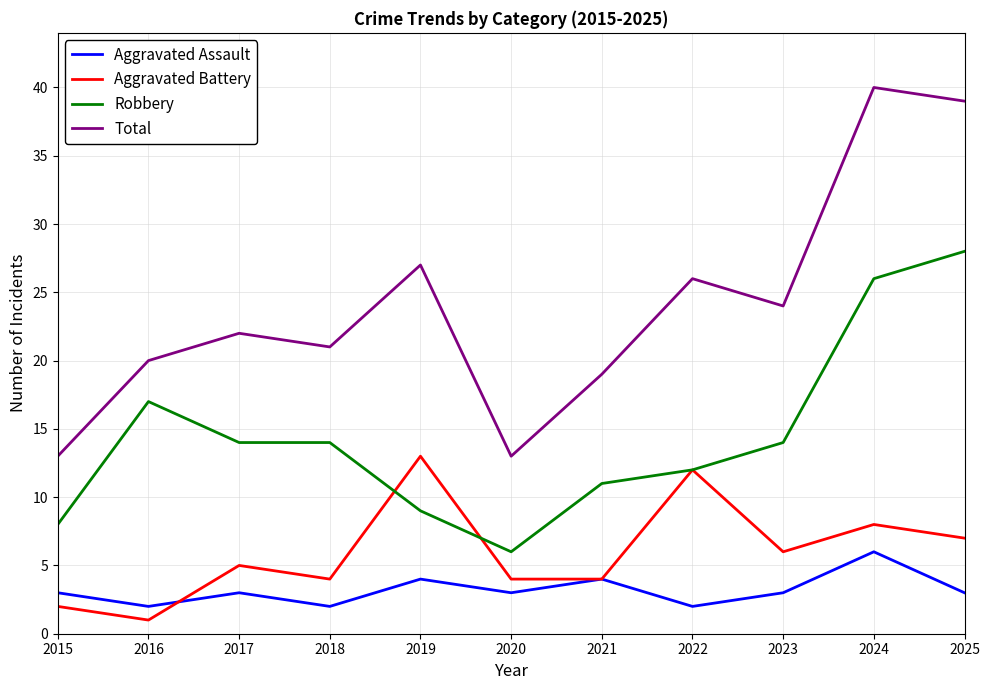

What are all the series names shown in the legend?

Aggravated Assault, Aggravated Battery, Robbery, Total